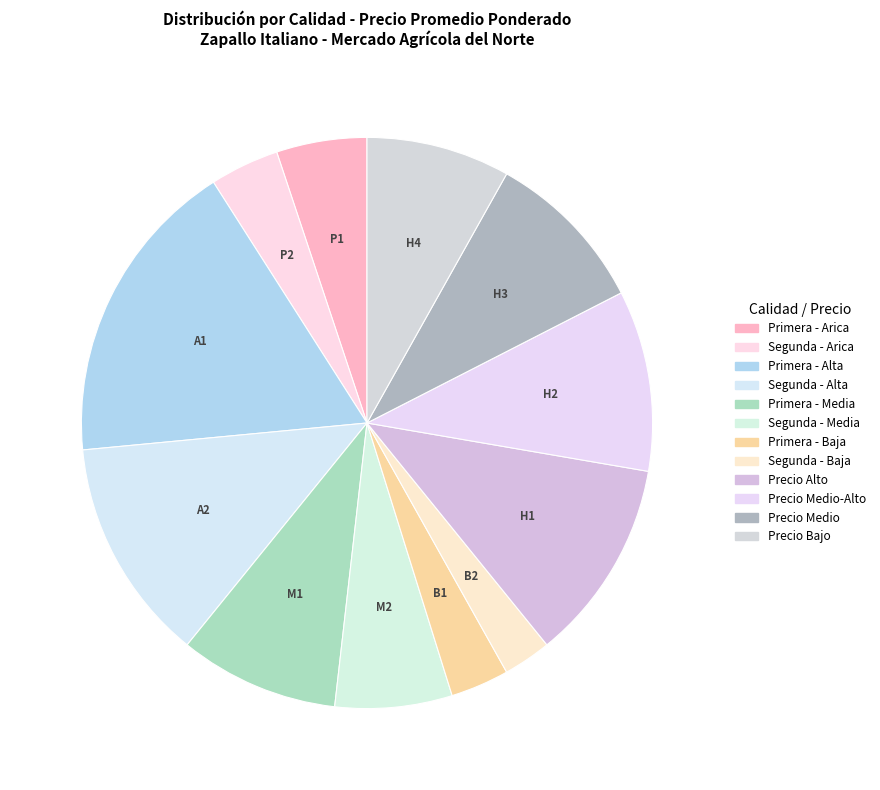

How many slices are in this pie chart?

12